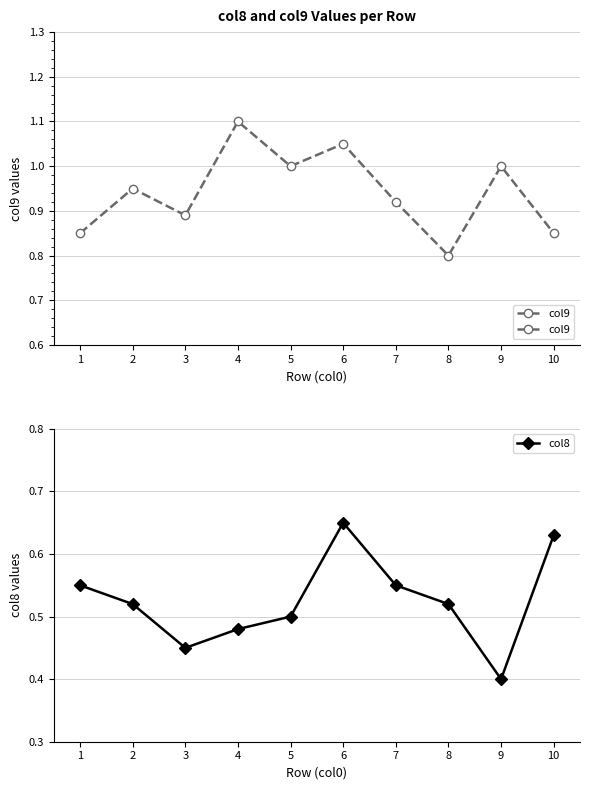

At which label is col9 closest to 0?

8